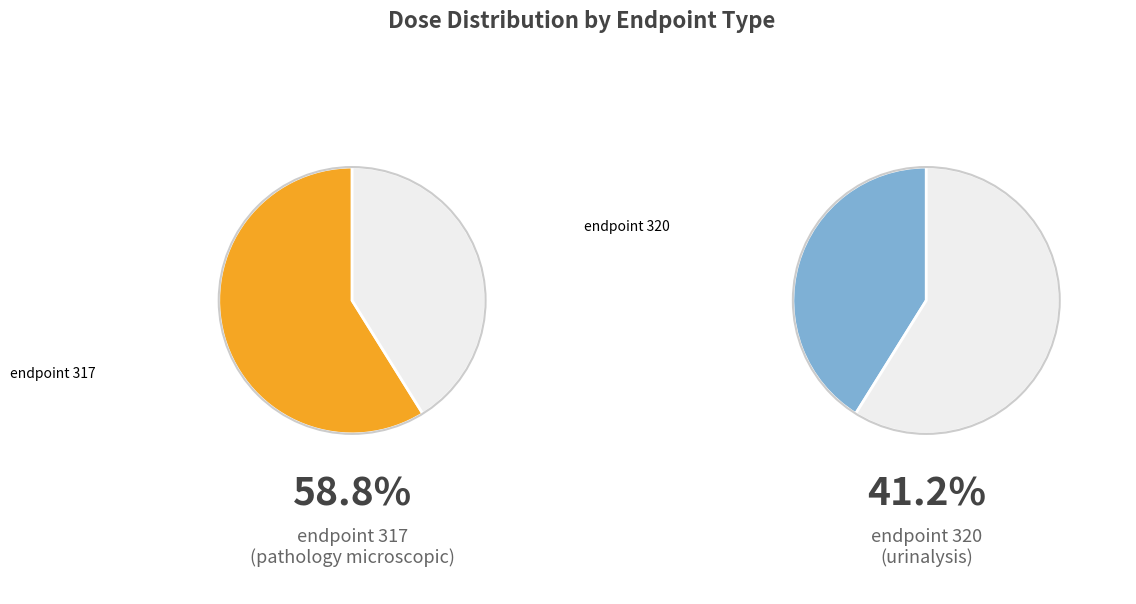

Is it true that 5 is 15% of the pie?

True